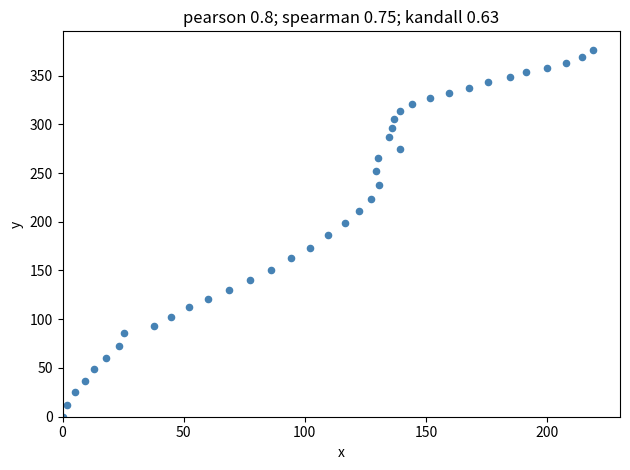

What is the range of X values (max minus min)?

219.1